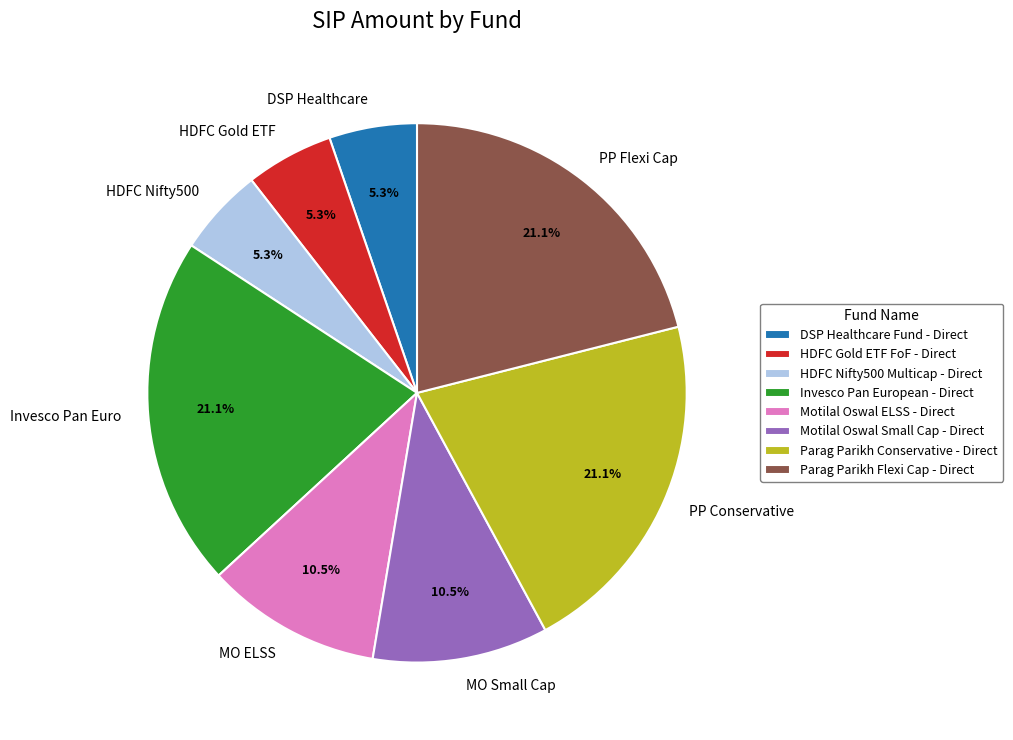

To the nearest percent, what is the combined percentage of Parag Parikh Flexi Cap - Direct and Motilal Oswal Small Cap - Direct?

32%